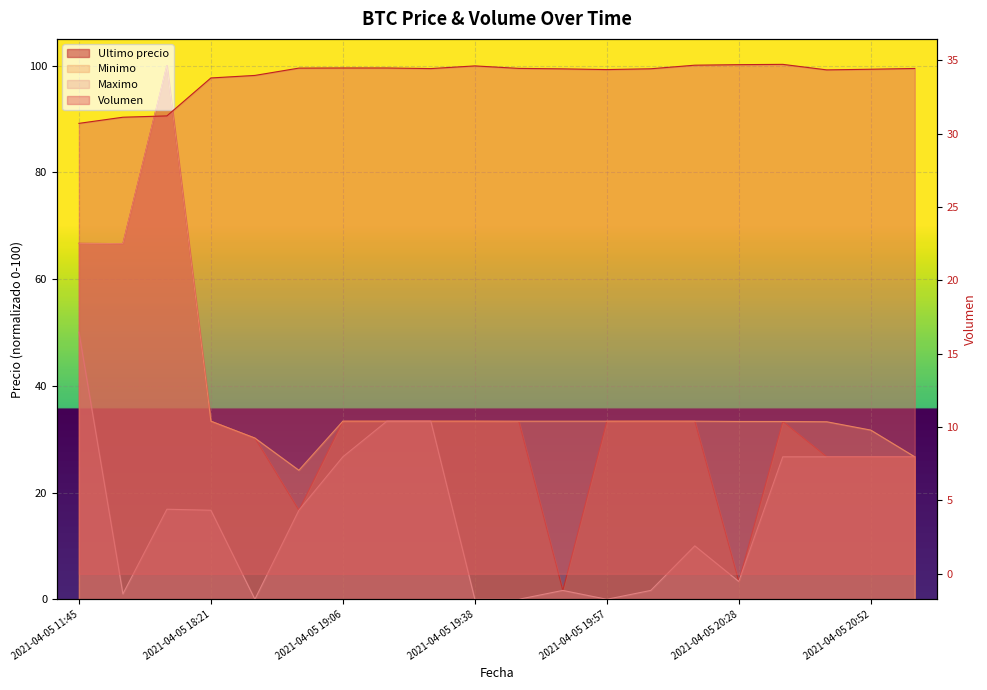

Reading left to right, transcribe all the data shown in this chart.

Volumen: 30.7	31.1	31.2	33.8	34.0	34.5	34.5	34.5	34.4	34.6	34.4	34.4	34.4	34.4	34.7	34.7	34.7	34.3	34.4	34.4
Minimo: 66.7	66.6	100.0	33.4	30.2	24.2	33.4	33.4	33.4	33.4	33.4	33.4	33.4	33.4	33.4	33.3	33.3	33.3	31.7	26.7
Ultimo precio: 66.7	66.6	100.0	33.4	30.2	16.7	33.4	33.4	33.4	33.4	33.3	1.7	33.4	33.4	33.4	3.3	33.3	26.7	26.7	26.7
Maximo: 50.1	1.0	16.9	16.7	0.0	16.7	26.7	33.4	33.4	0.0	0.0	1.7	0.0	1.7	10.0	3.3	26.7	26.7	26.7	26.7